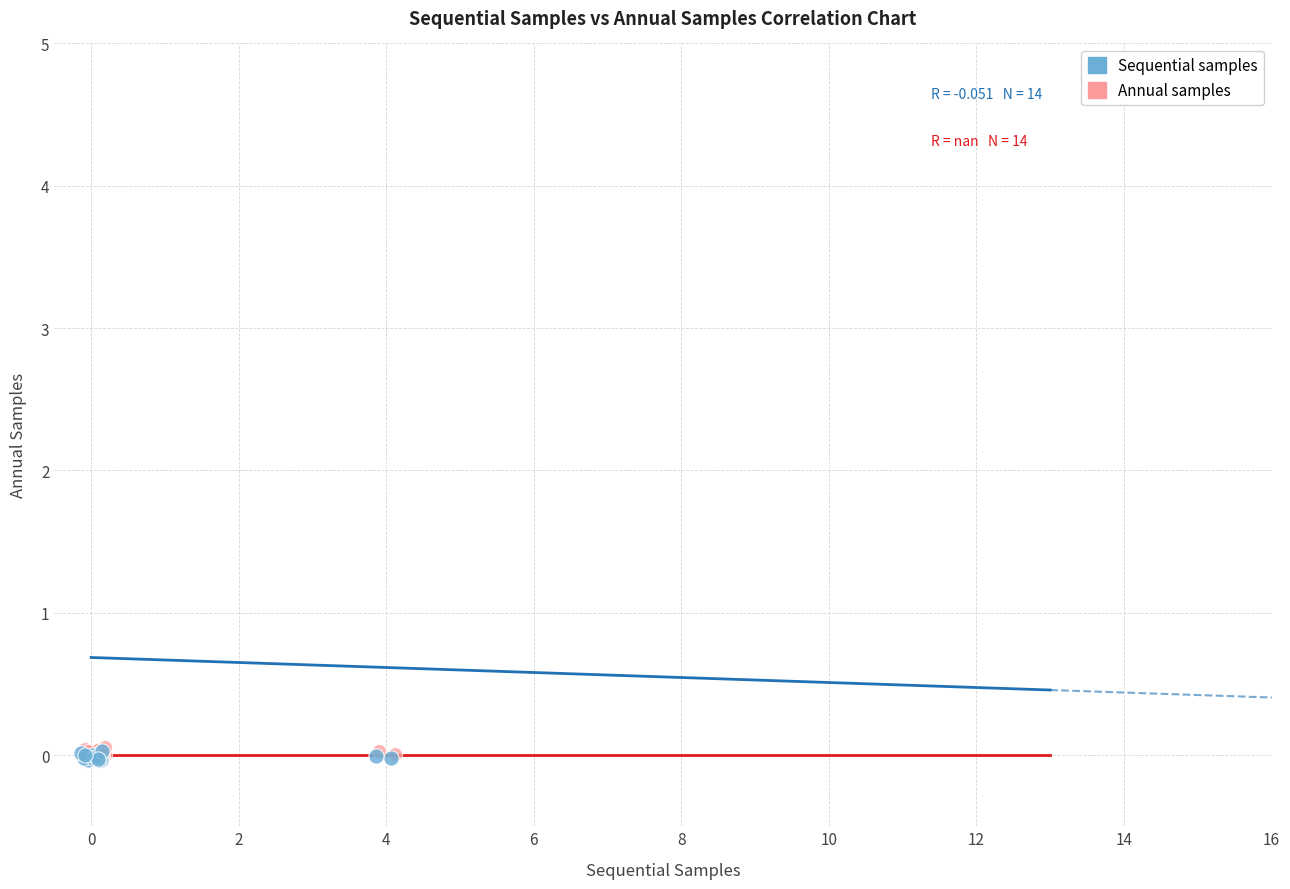

What are all the series names shown in the legend?

Sequential samples, Annual samples